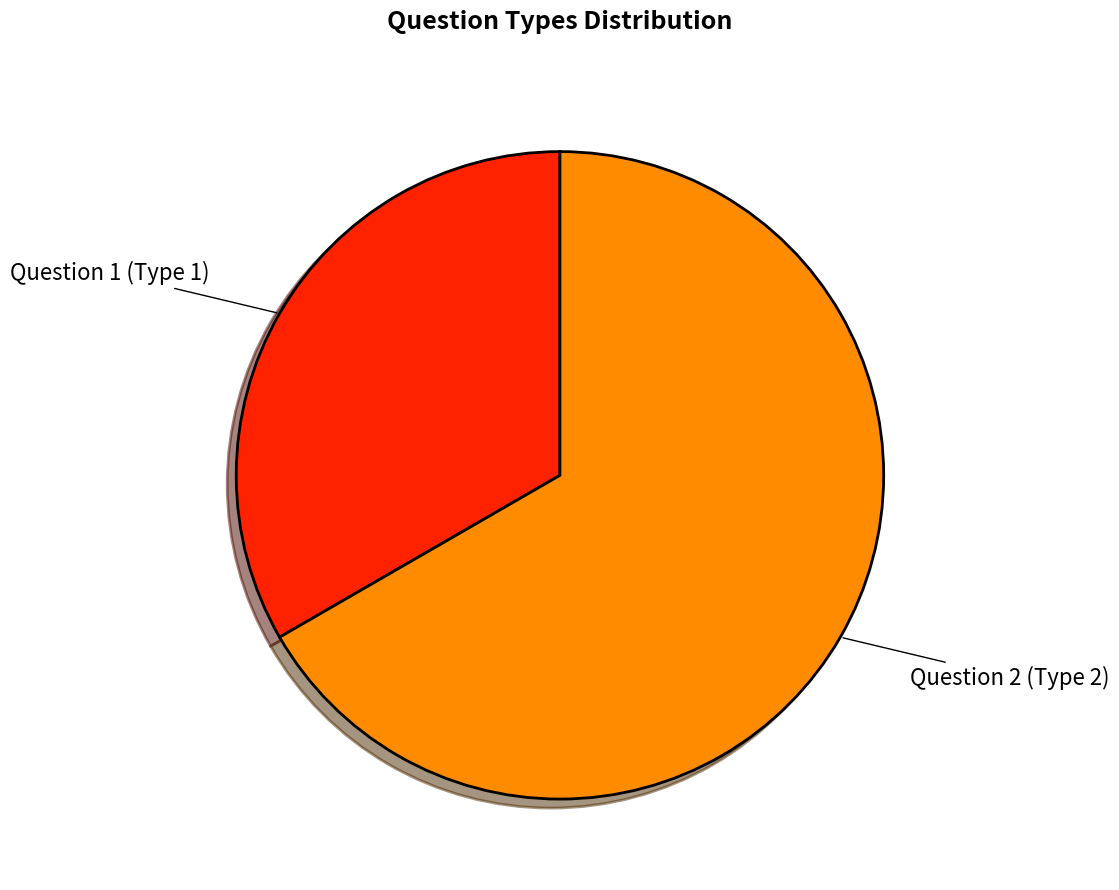

Approximately how many times larger is the value at Question 1 (Type 1) compared to Question 2 (Type 2)?

0.5